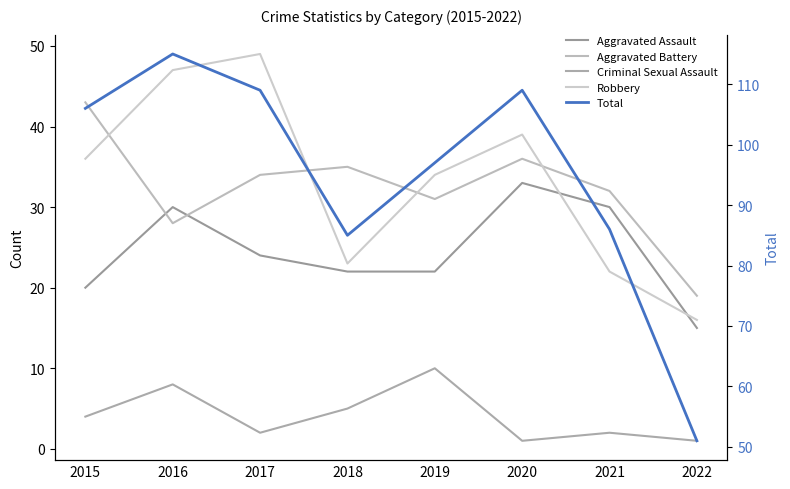

What are all the series names shown in the legend?

Aggravated Assault, Aggravated Battery, Criminal Sexual Assault, Robbery, Total